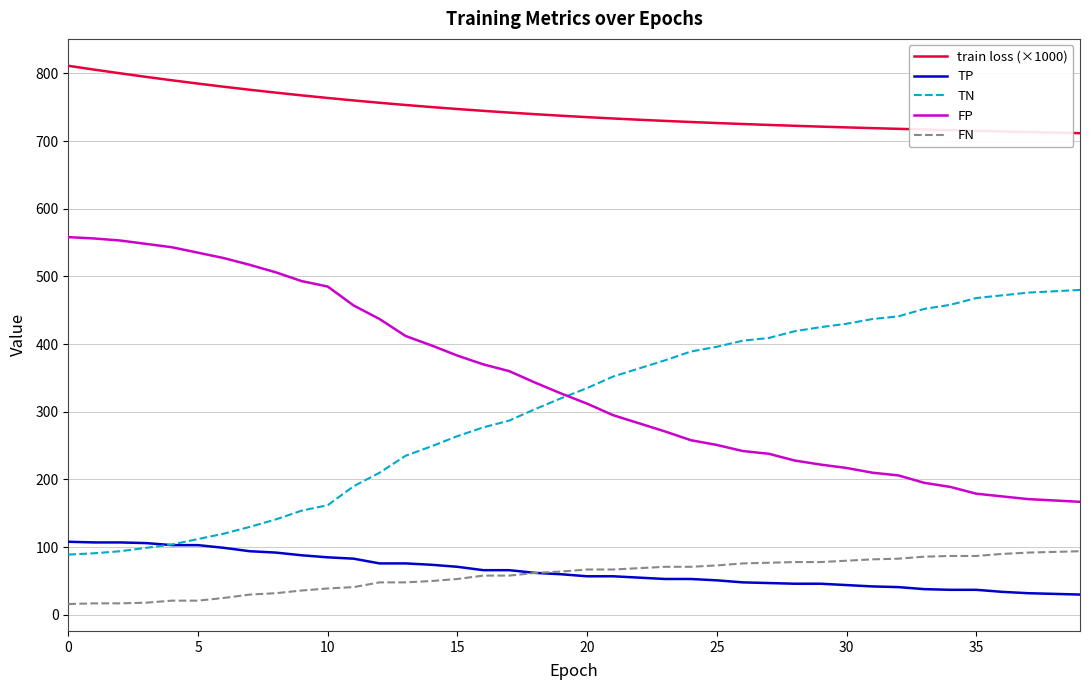

What is the highest value of the train loss (×1000) series?

811.1